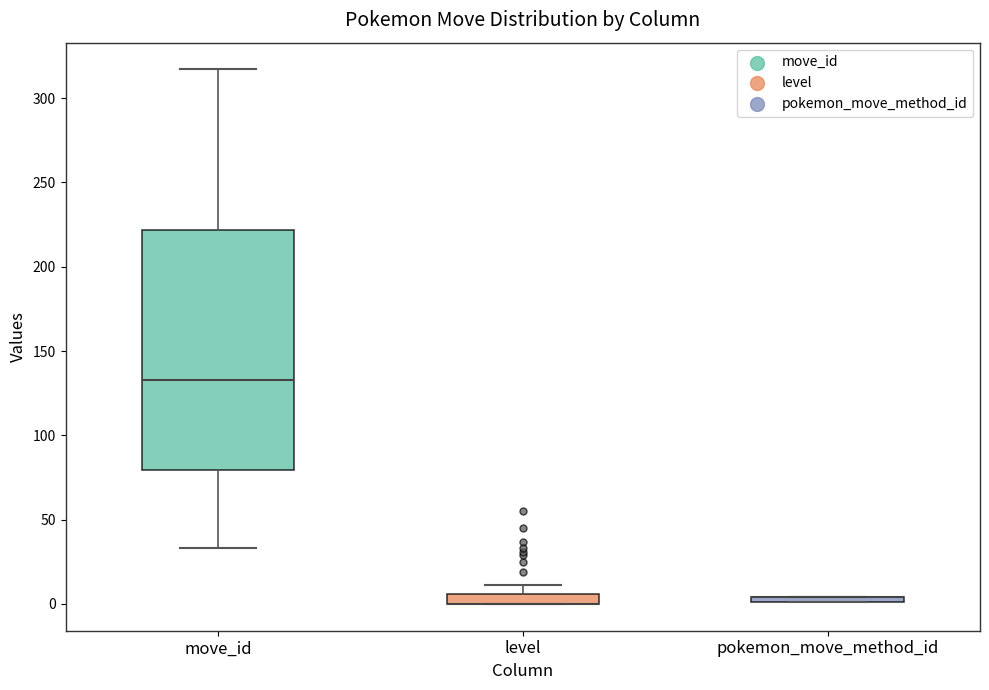

Where does the median line of the box for move_id sit on the y-axis? The values are not printed on the chart, so give them approximately, as read against the axis.

135